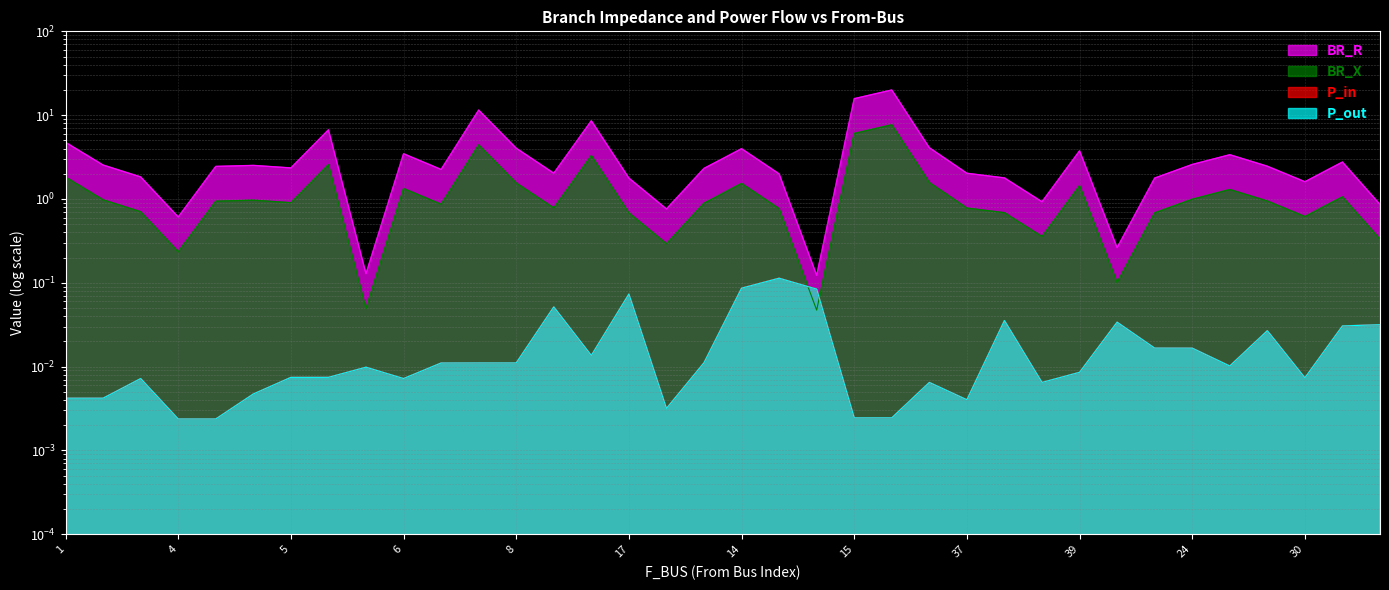

Which label corresponds to the smallest value in the chart?

20